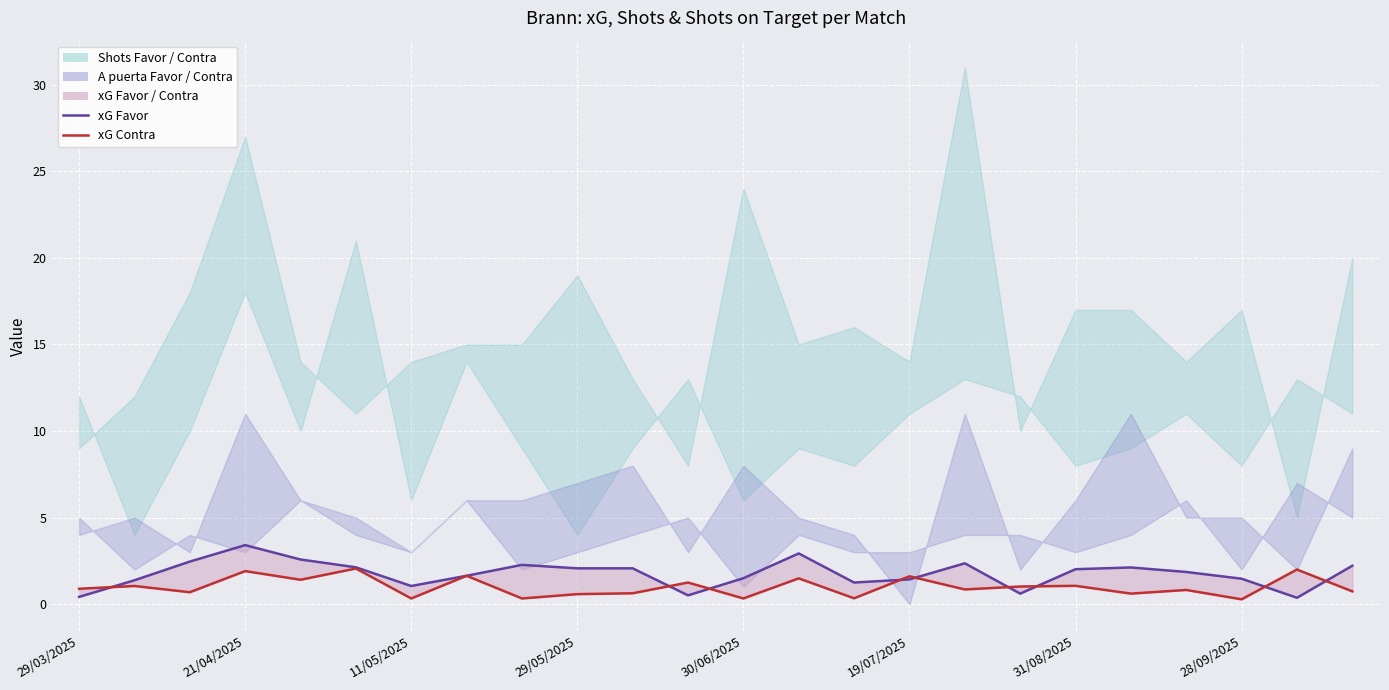

What is the average value of the xG Contra series?

1.0